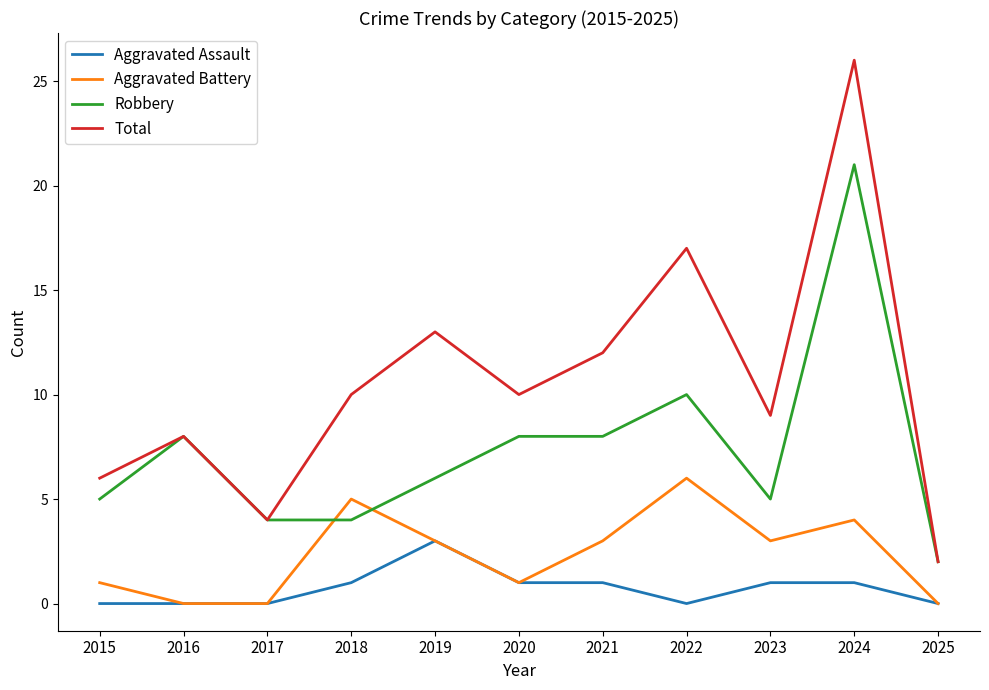

True or false: Robbery has a value of 5 at 2023.

True